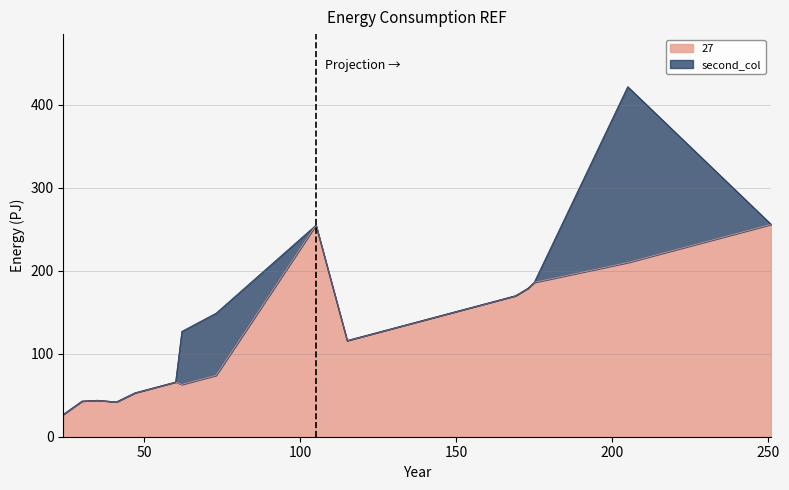

What is the maximum value shown in the chart?

256